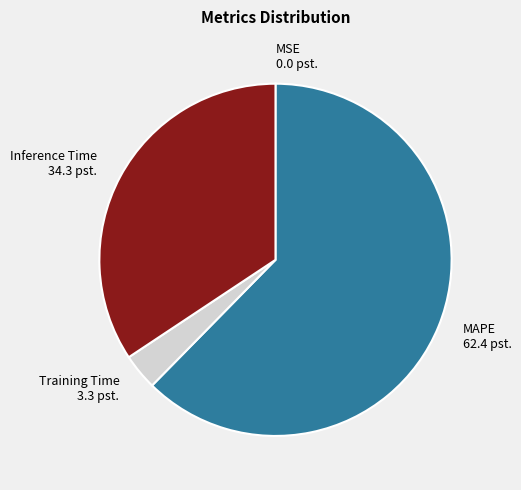

Combined, do Inference Time and Training Time account for over 50%?

No